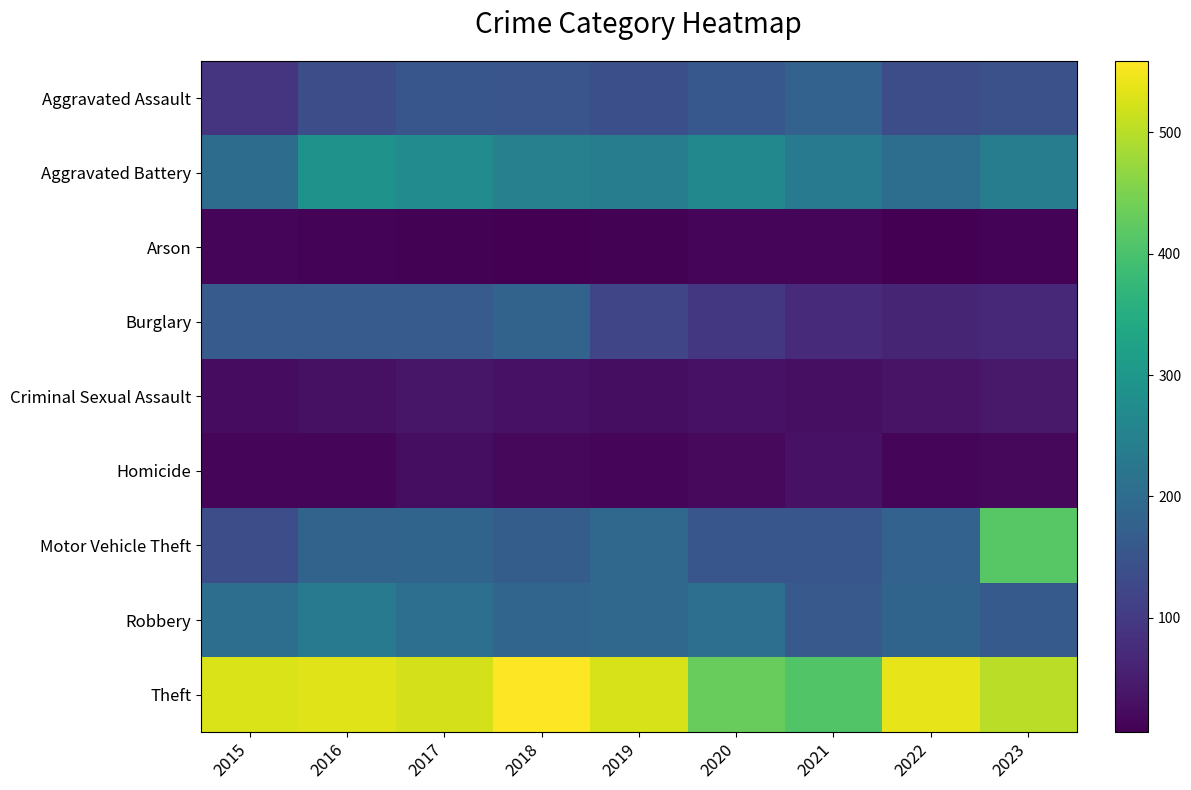

Reading left to right, extract all data points from this chart.

Aggravated Assault: 2015=92	2016=136	2017=153	2018=151	2019=142	2020=159	2021=179	2022=137	2023=144
Aggravated Battery: 2015=202	2016=290	2017=272	2018=246	2019=238	2020=265	2021=234	2022=205	2023=239
Arson: 2015=13	2016=12	2017=10	2018=6	2019=10	2020=13	2021=16	2022=8	2023=12
Burglary: 2015=164	2016=165	2017=164	2018=181	2019=121	2020=96	2021=71	2022=64	2023=67
Criminal Sexual Assault: 2015=24	2016=31	2017=39	2018=33	2019=27	2020=33	2021=28	2022=35	2023=44
Homicide: 2015=13	2016=16	2017=26	2018=18	2019=15	2020=21	2021=33	2022=15	2023=18
Motor Vehicle Theft: 2015=136	2016=181	2017=185	2018=169	2019=190	2020=155	2021=153	2022=180	2023=416
Robbery: 2015=206	2016=235	2017=208	2018=187	2019=190	2020=209	2021=161	2022=184	2023=162
Theft: 2015=527	2016=532	2017=524	2018=559	2019=525	2020=431	2021=408	2022=539	2023=502